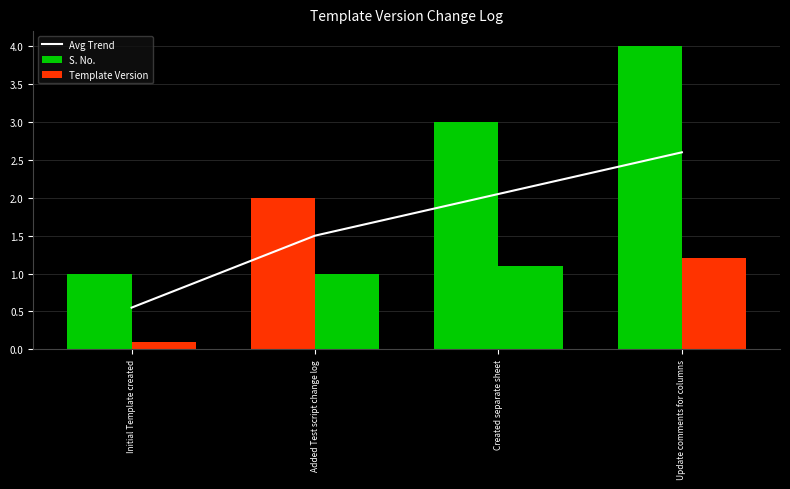

Which series has the largest total across all categories?

S. No.